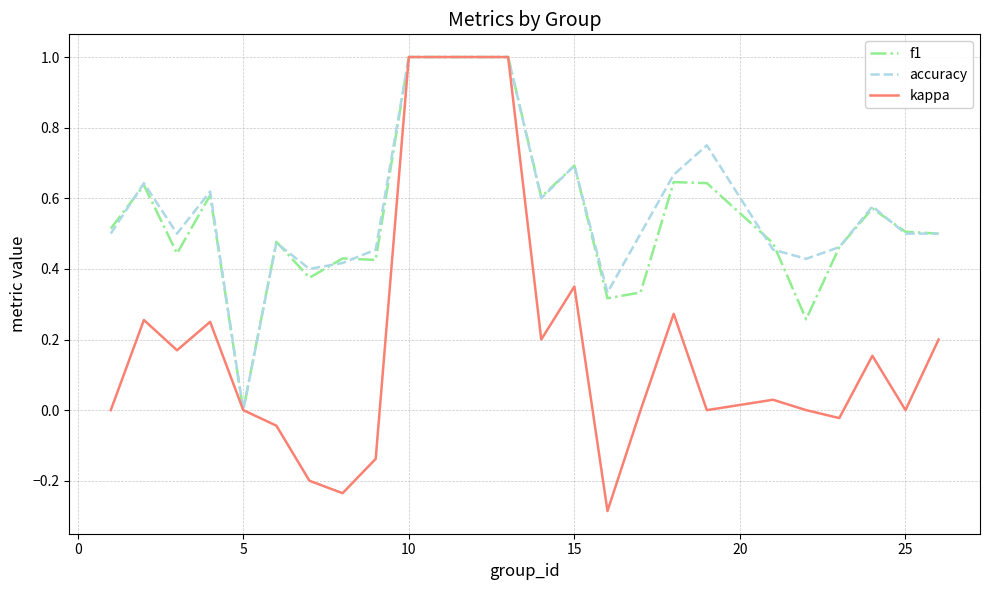

What are all the series names shown in the legend?

f1, accuracy, kappa